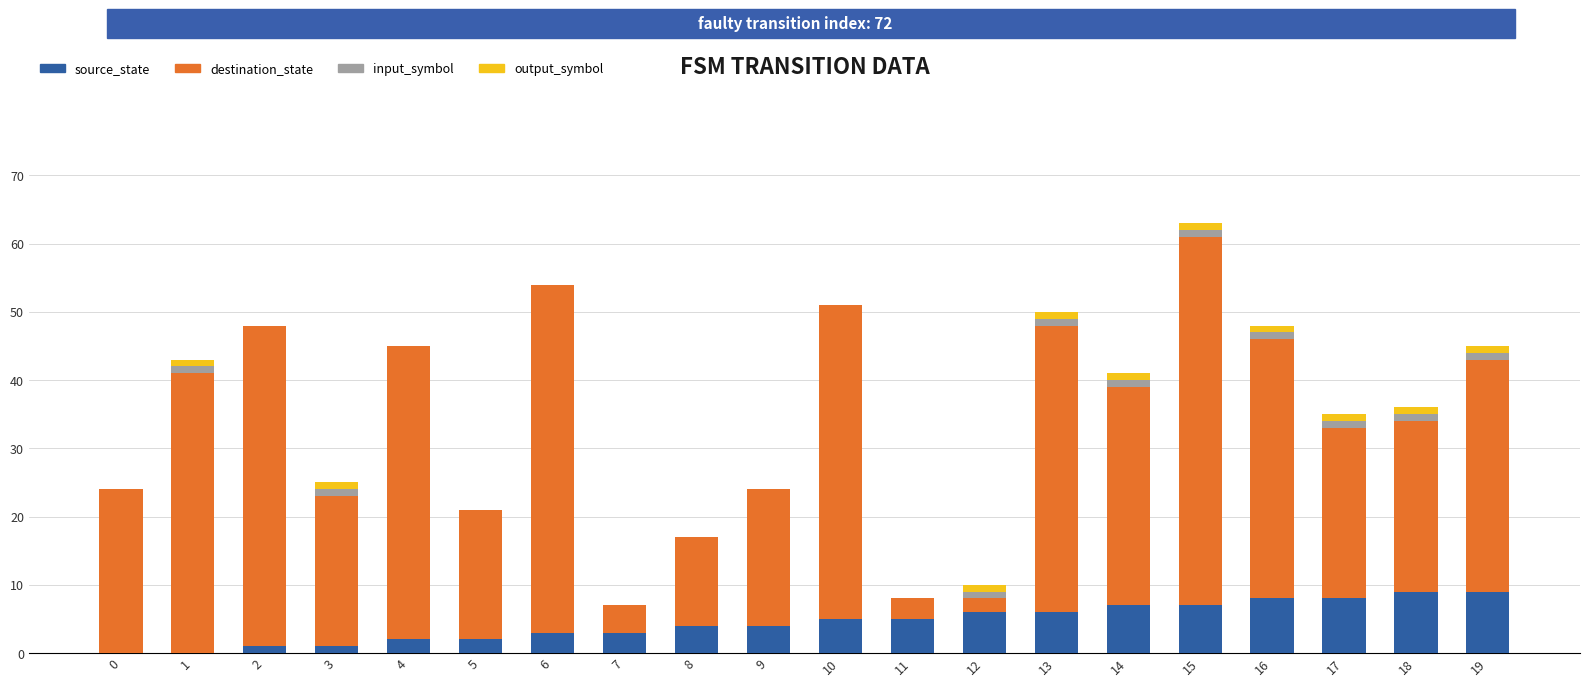

At which category is the sum across all series the highest?

15